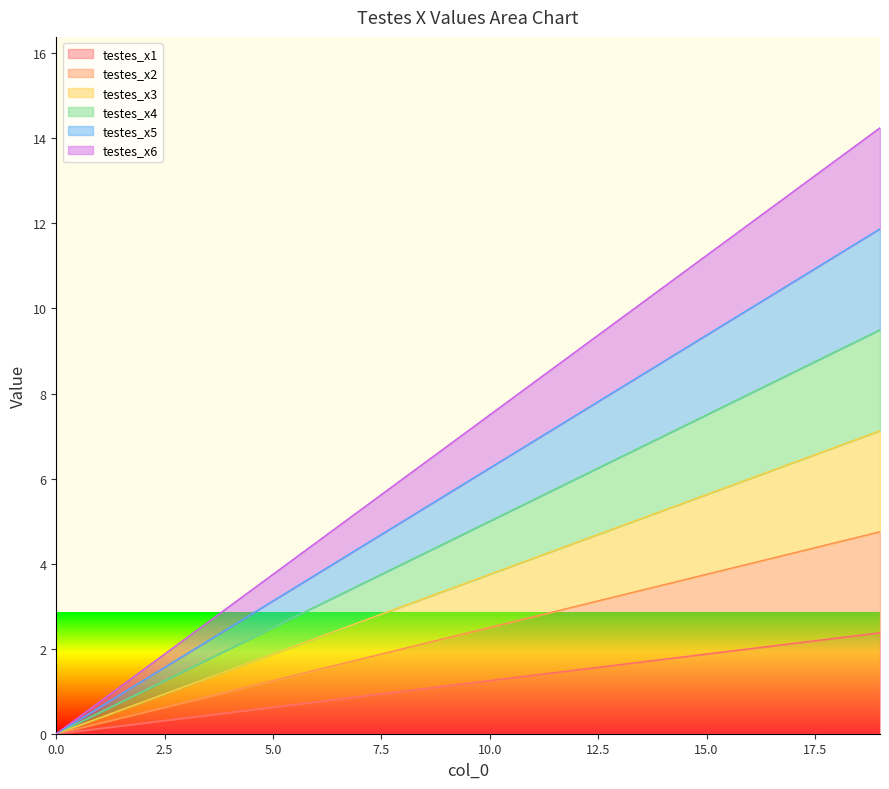

Rank the series by their average value, from highest to lowest.

testes_x6, testes_x5, testes_x4, testes_x3, testes_x2, testes_x1